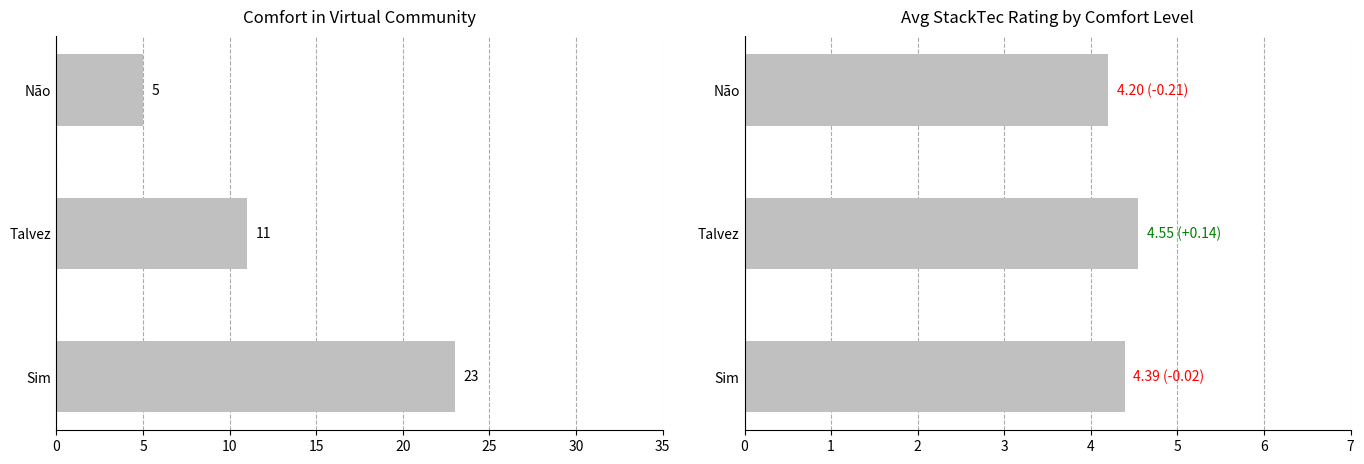

Between 0 and 5, which series saw the biggest shift?

Response Count